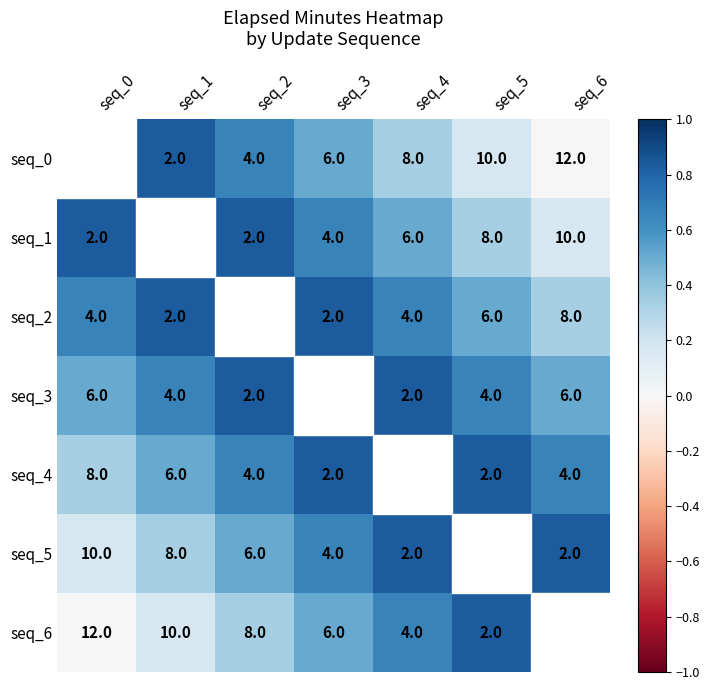

True or false: seq_4 has a value of 2 at seq_5.

True